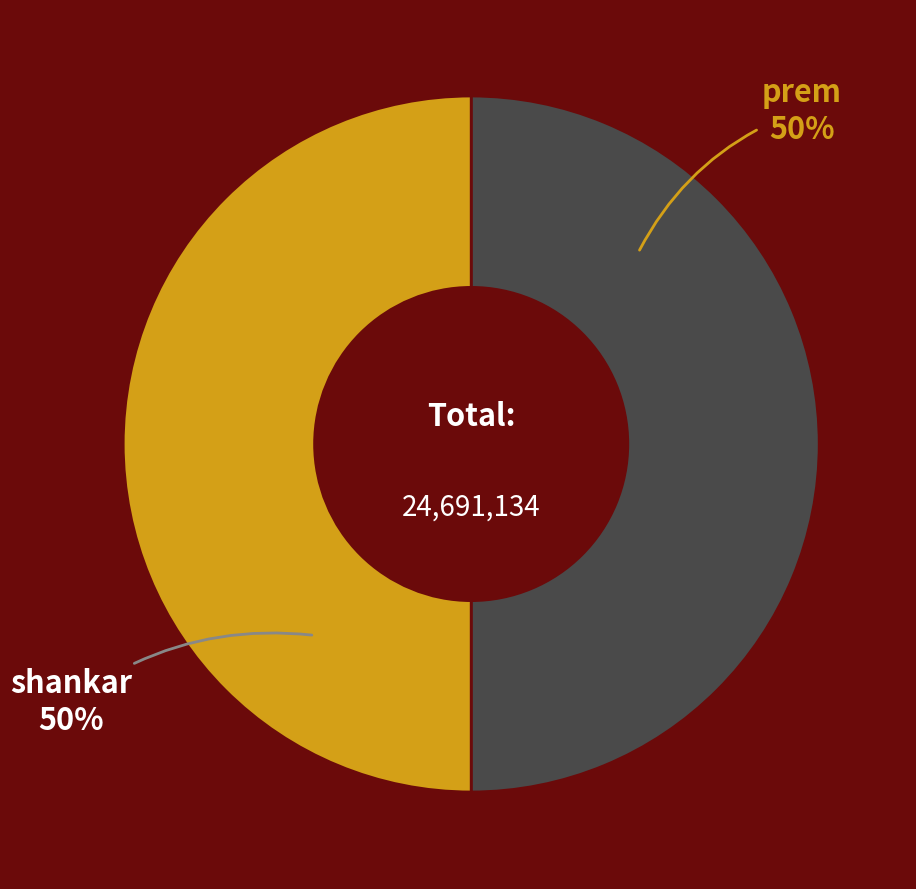

To the nearest percent, what is the average slice percentage?

50%